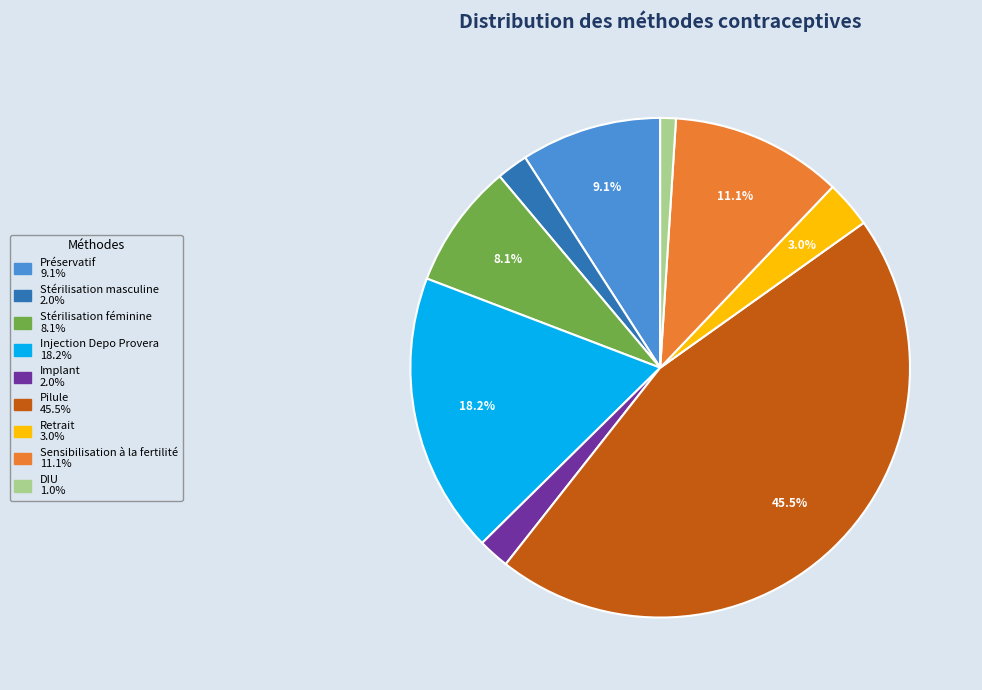

To the nearest percent, what is the difference between the Stérilisation masculine and Sensibilisation à la fertilité slice percentages?

9%